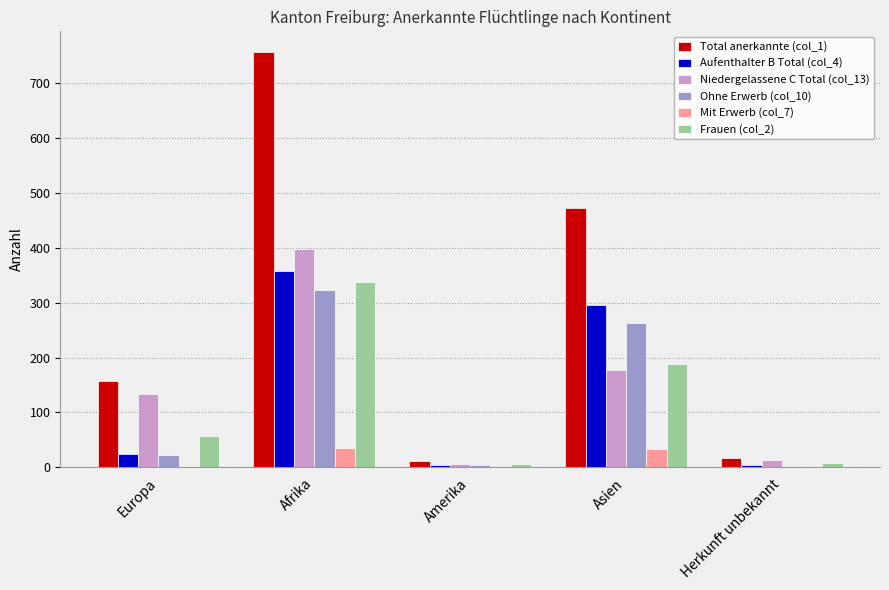

Which series has the largest total across all categories?

Total anerkannte (col_1)